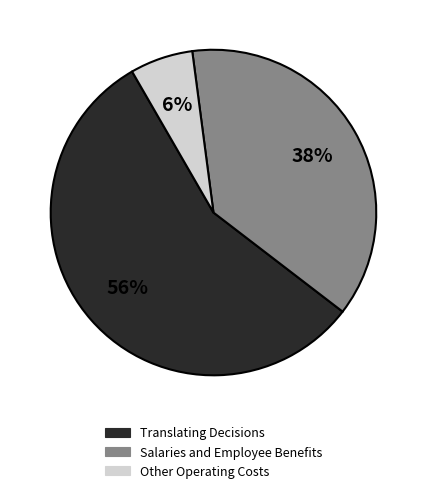

To the nearest percent, what is the difference between the largest and smallest slice percentages?

50%